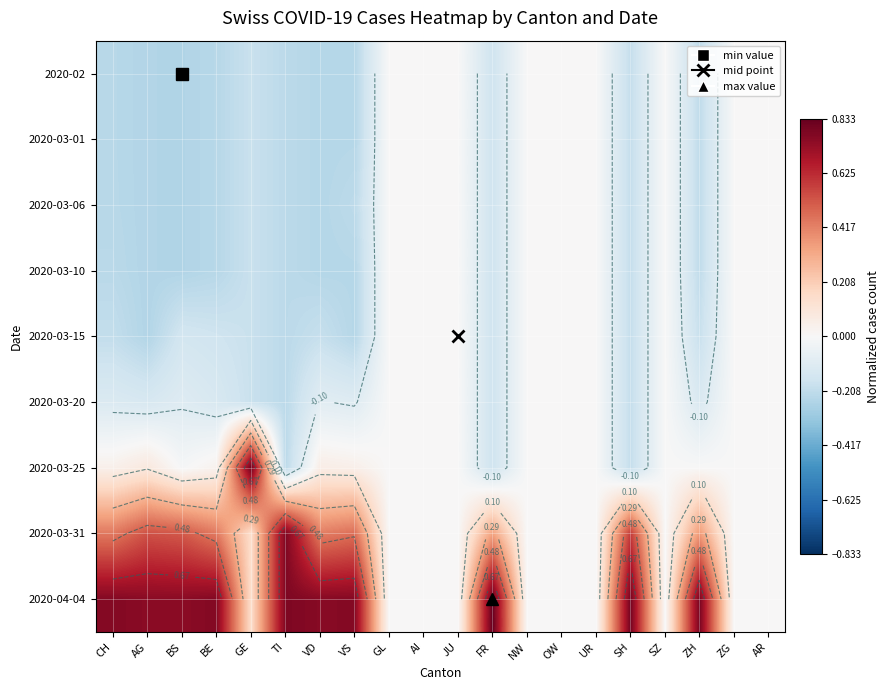

At JU, list the series in order from smallest to largest.

2020-02, 2020-03-01, 2020-03-06, 2020-03-10, 2020-03-15, 2020-03-20, 2020-03-25, 2020-03-31, 2020-04-04